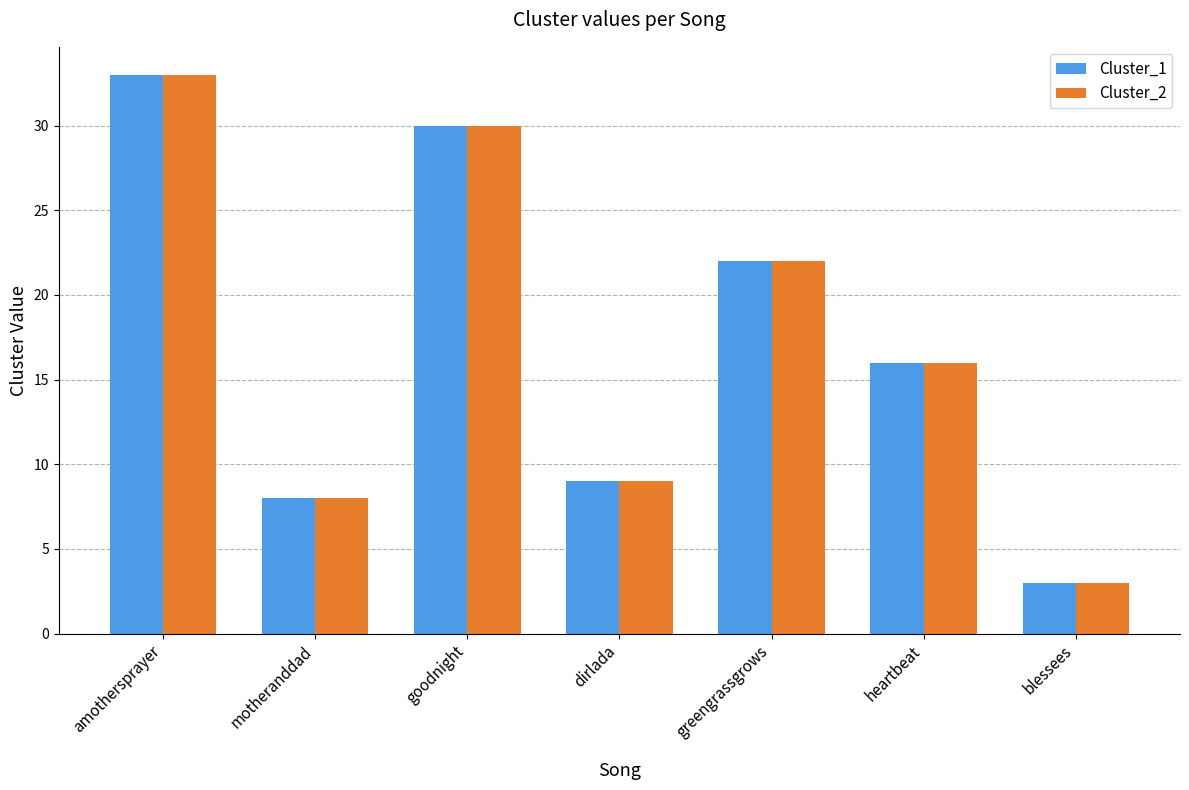

True or false: Cluster_2 has a value of 29 at heartbeat.

False